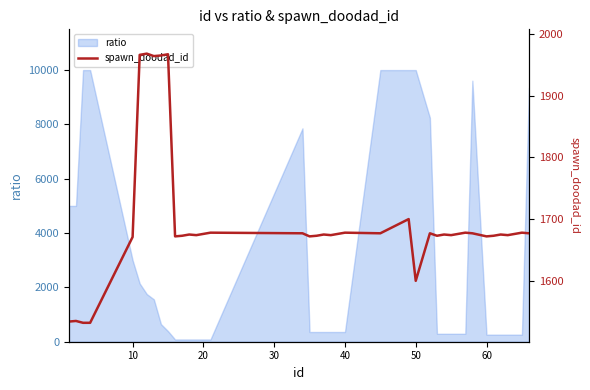

What is the maximum value shown in the chart?

1968